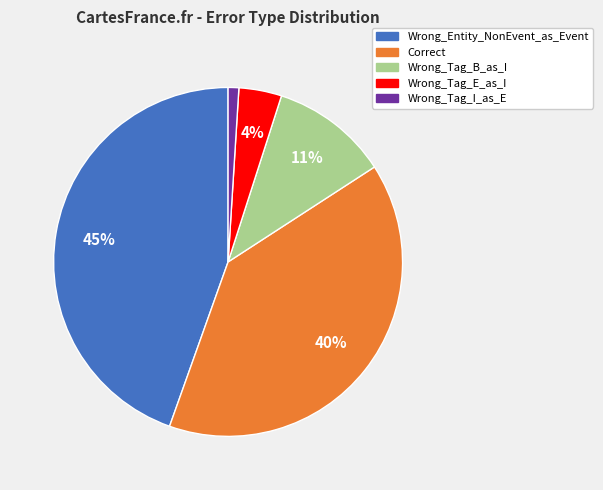

What is the largest slice in the pie chart?

Wrong_Entity_NonEvent_as_Event